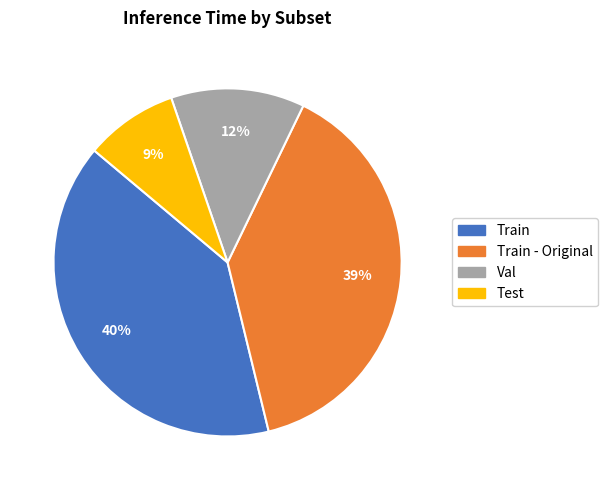

To the nearest percent, what is the average slice percentage?

25%